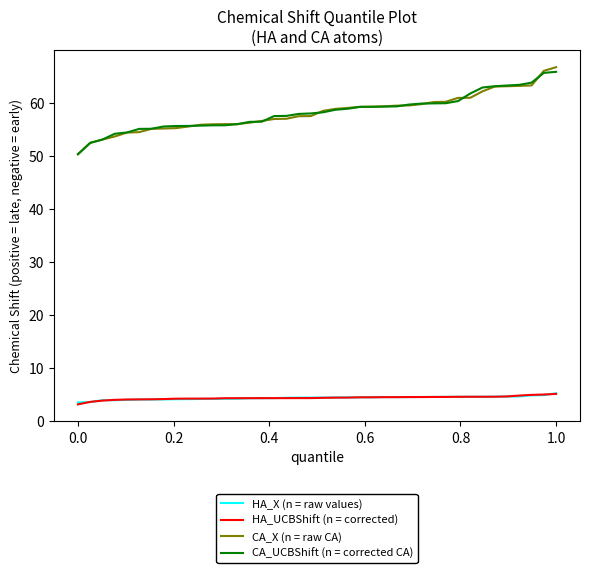

Which series has the widest spread of values?

CA_X (n = raw CA)